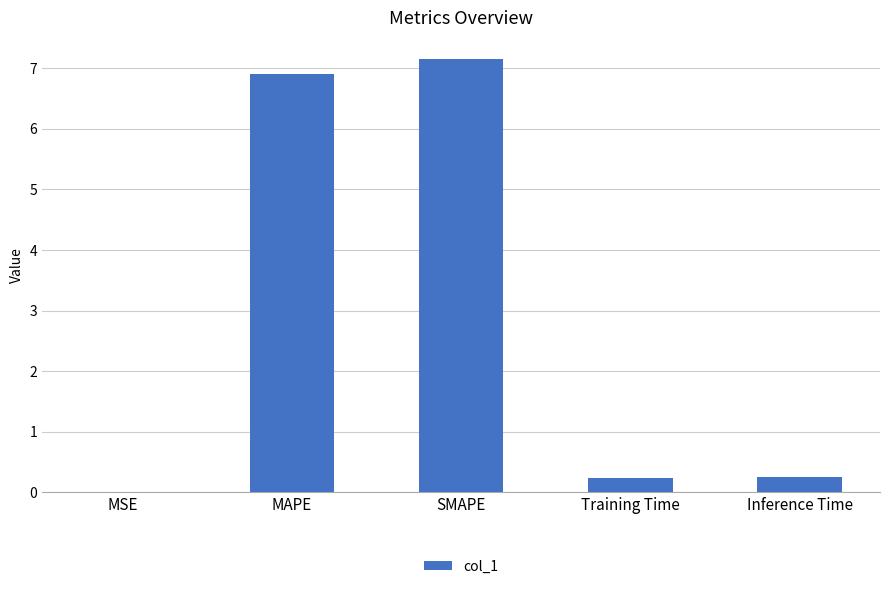

Read the value at Inference Time.

0.3